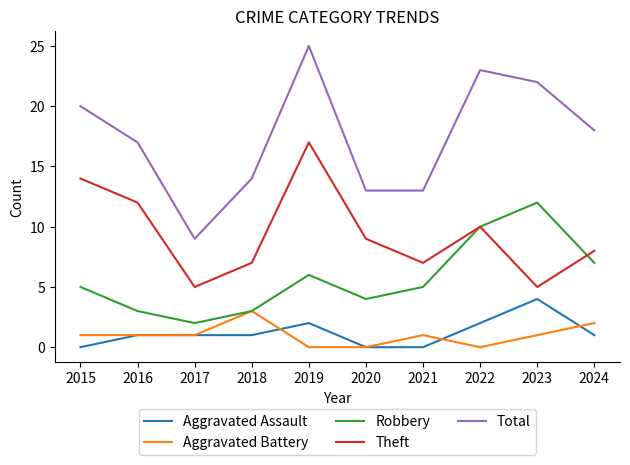

At which label does Total first exceed 18?

2015